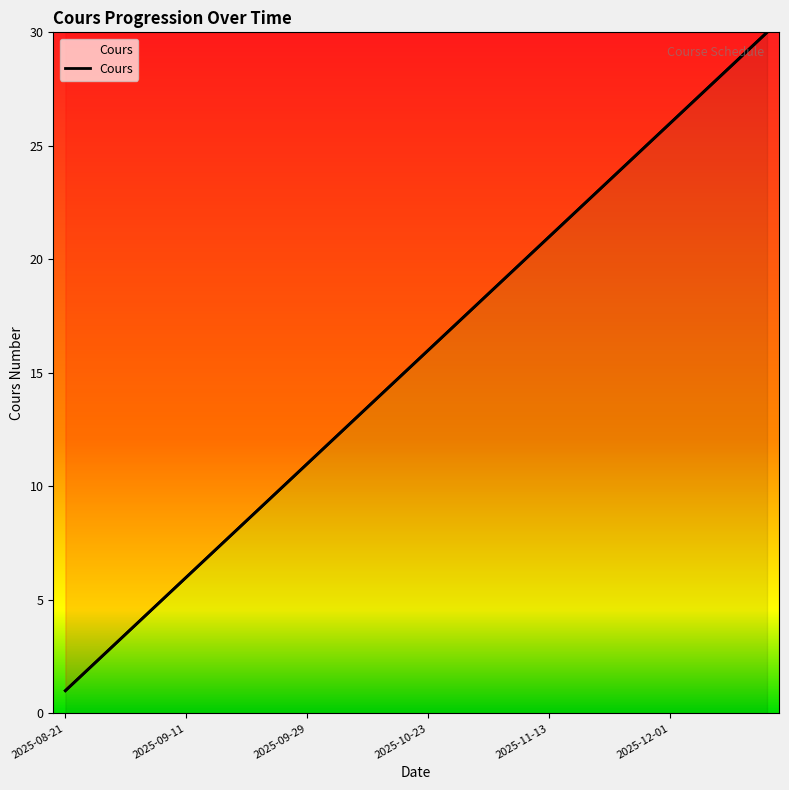

What is the change in value from 2025-09-04 to 2025-09-15?

+3